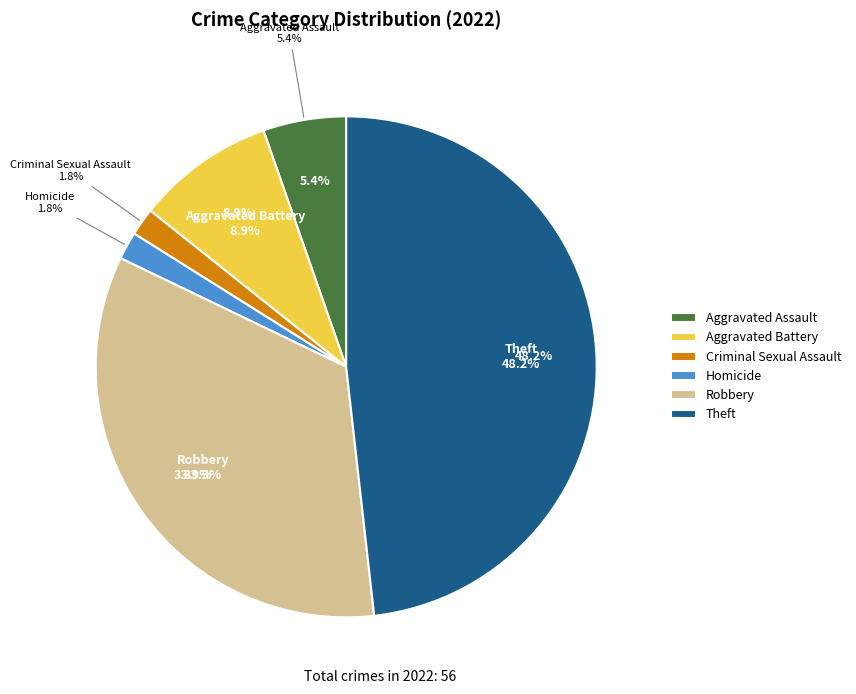

Does Homicide account for over 50% of the chart?

No